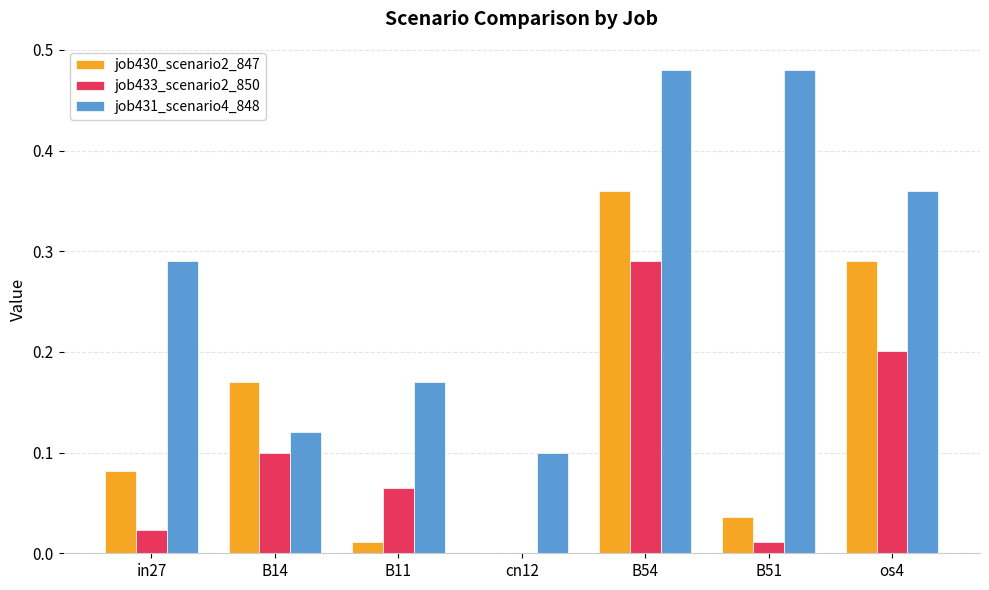

The job431_scenario4_848 series shows 0.2 at B11. True or false?

True